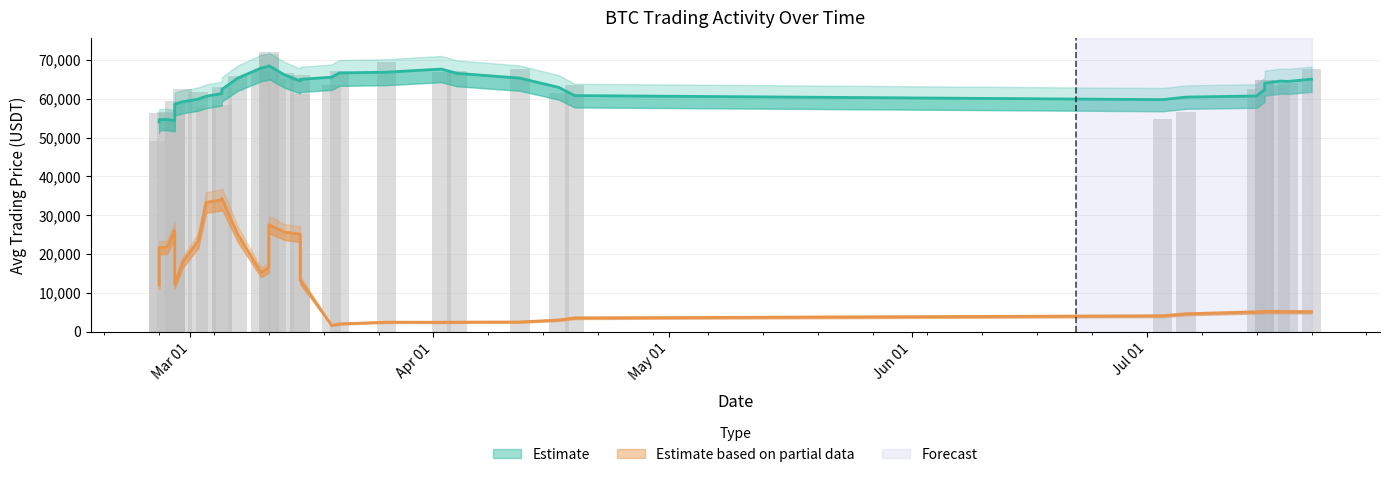

How many groups of bars are there?

37